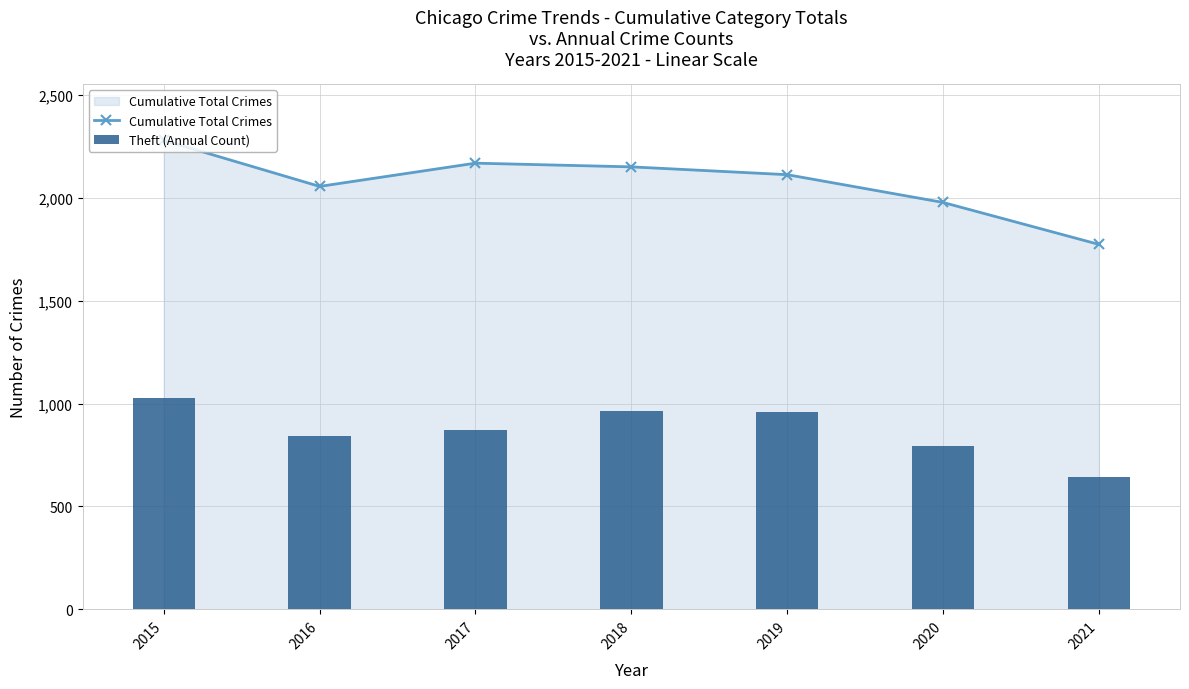

At how many categories does at least one series exceed 1941?

6